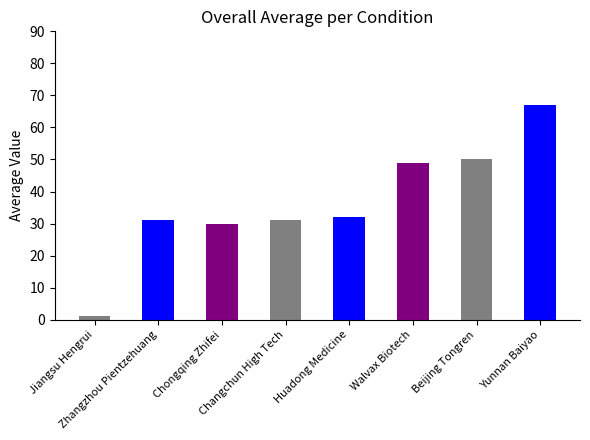

At which label is the value closest to 34?

Huadong Medicine